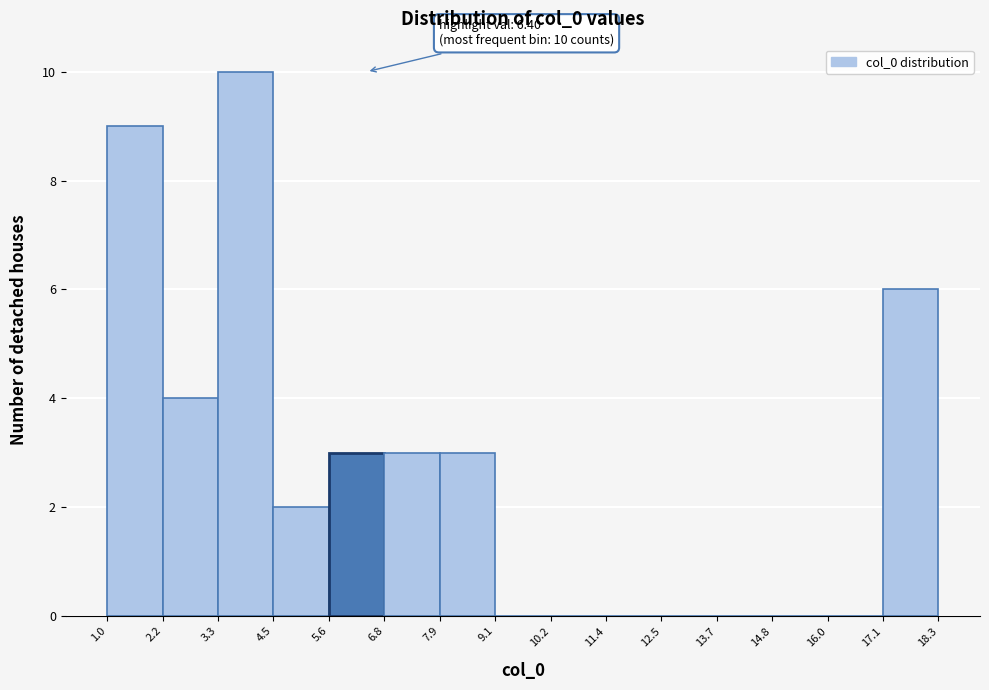

Over which range of the x-axis is the bar tallest?

3.3 to 4.5